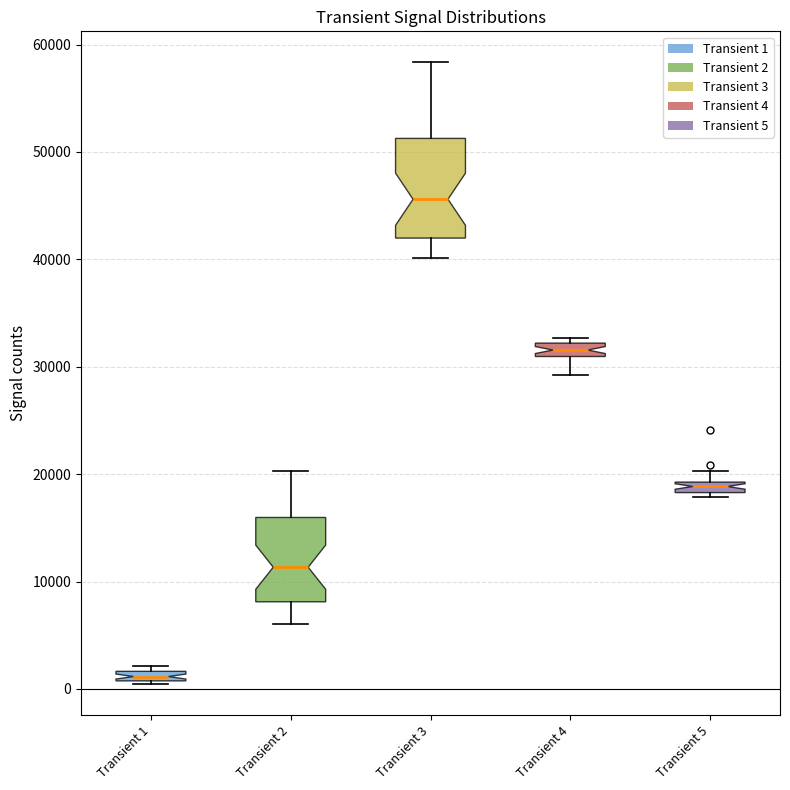

Which box is the tallest, from its lower edge to its upper edge?

Transient 3